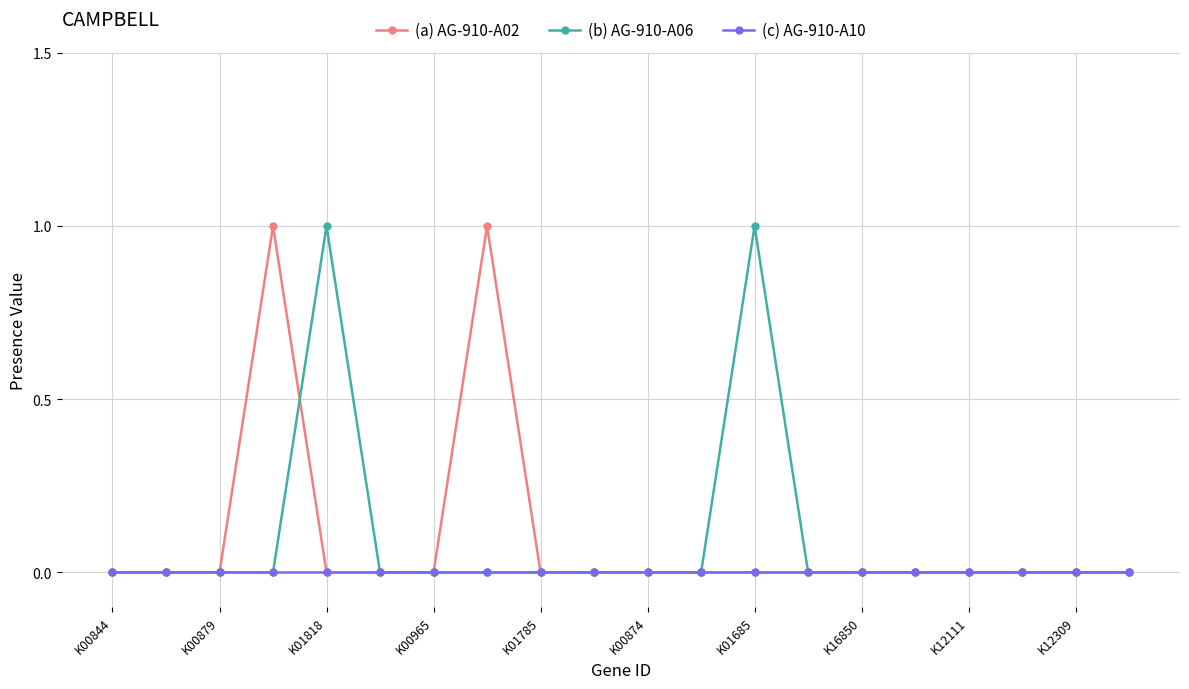

True or false: (b) AG-910-A06 has more than 1 points higher than both neighbors.

True